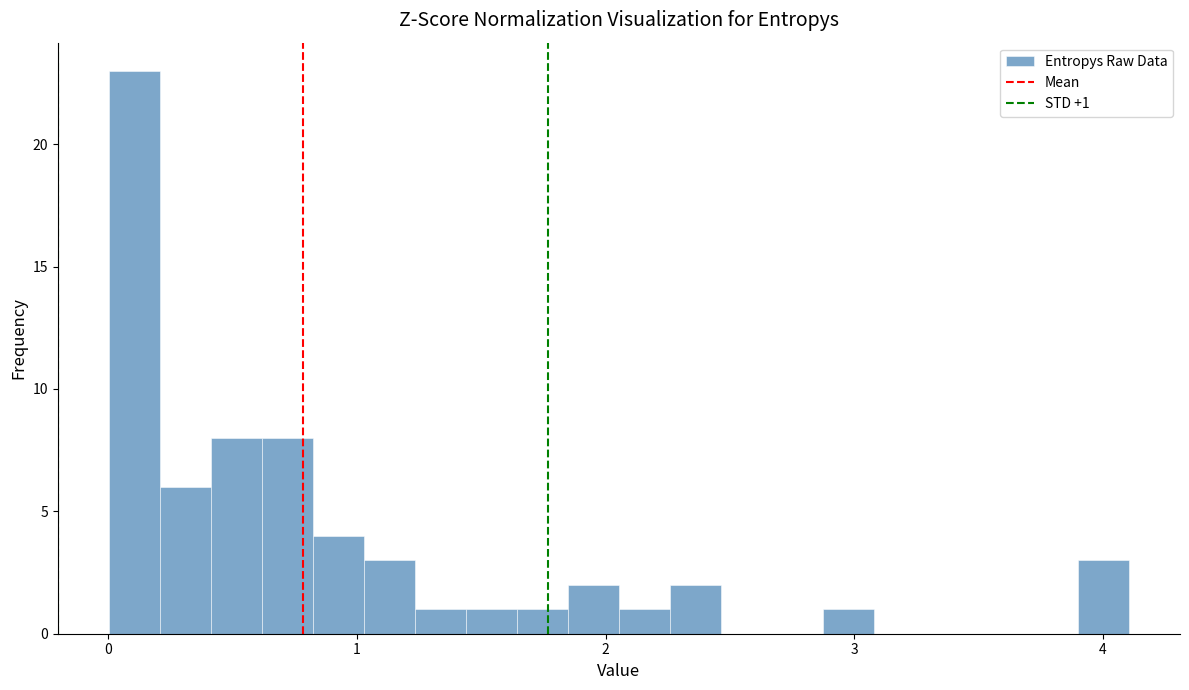

Read against the x-axis, roughly where is the centre of the tallest bar?

0.1